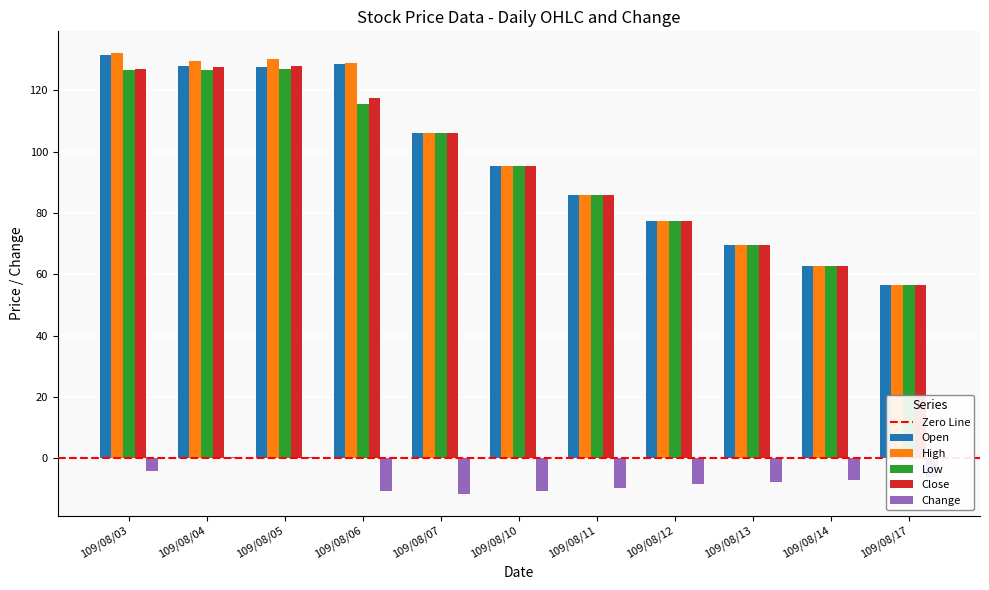

The value of Open at 109/08/05 is 216.8. True or false?

False